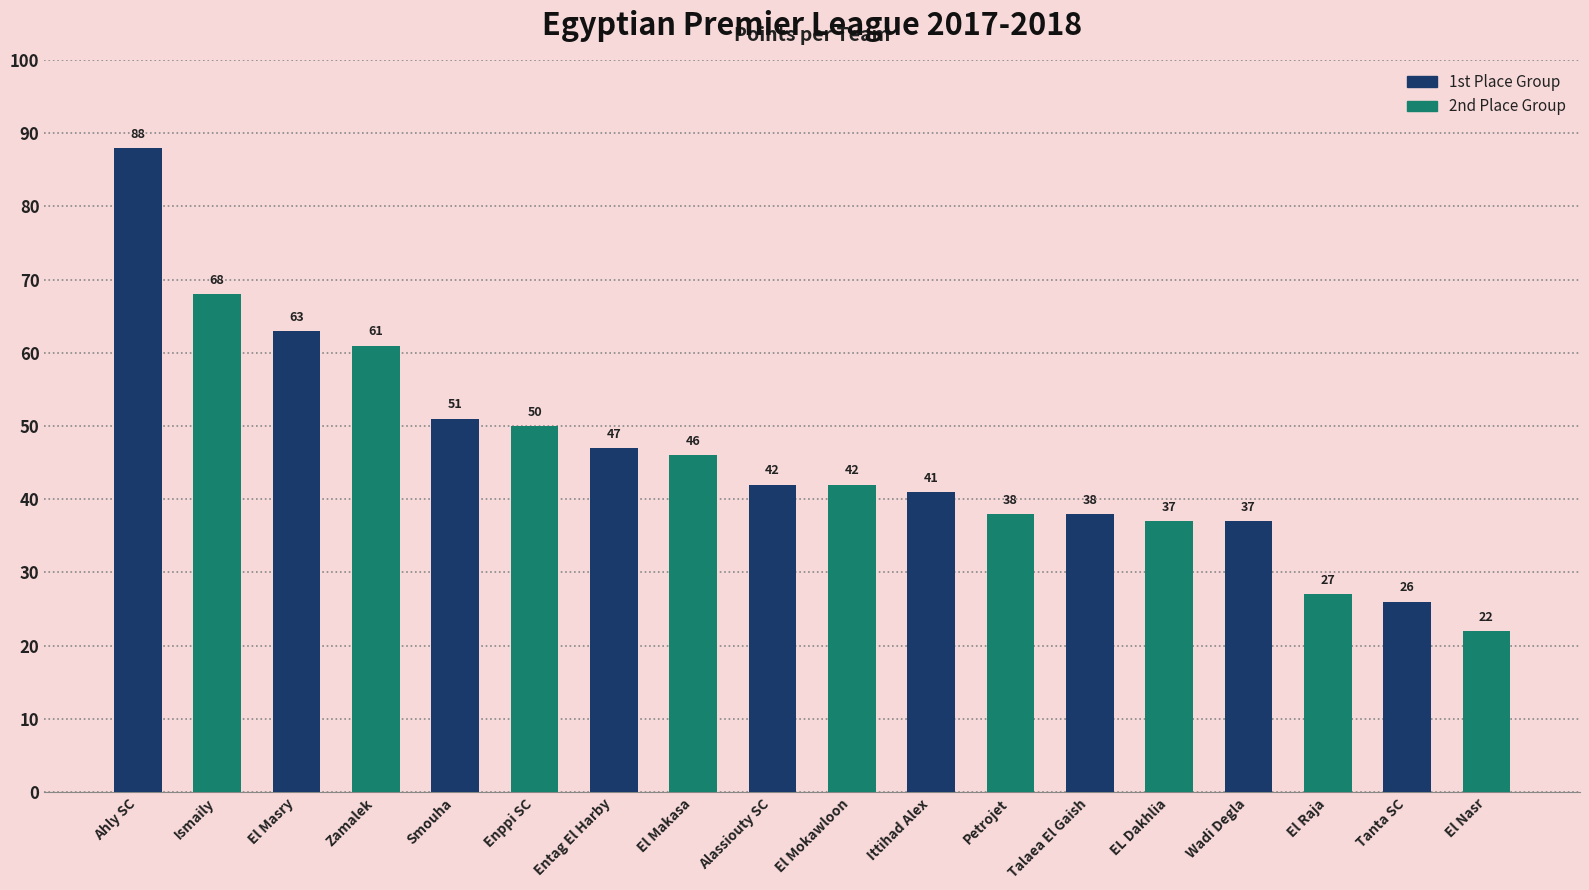

What is the sum of the values at Enppi SC and EL Dakhlia?

87